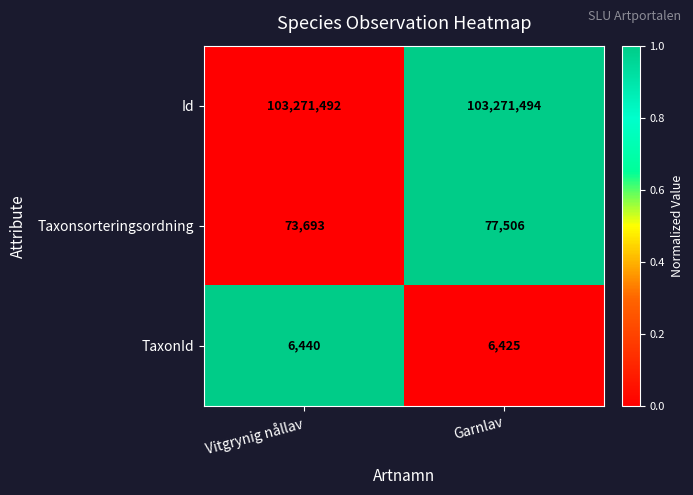

What is the total value across all series at Garnlav?

103355425